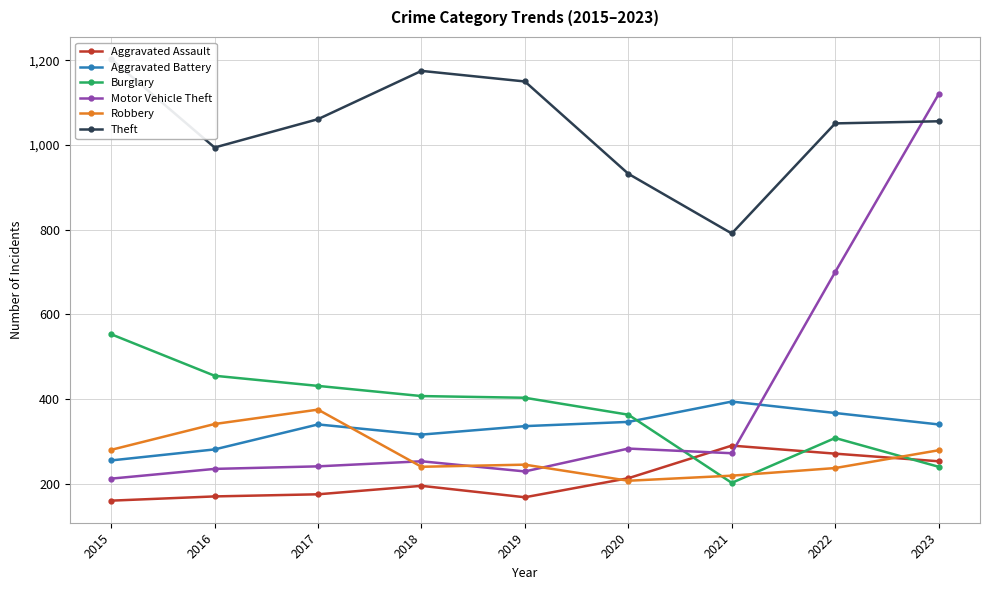

How many lines are shown in the chart?

6